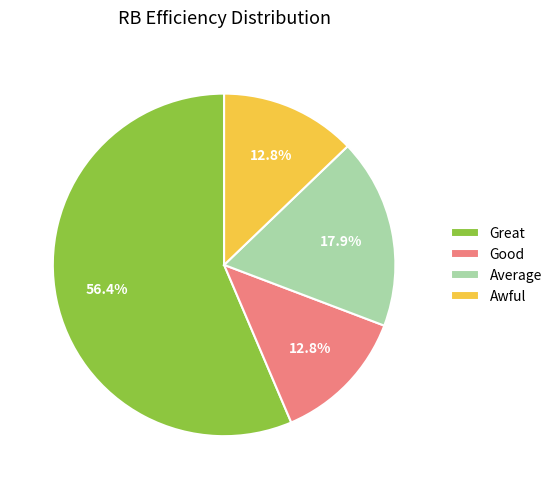

Approximately how many times larger is the value at Good compared to Great?

0.2